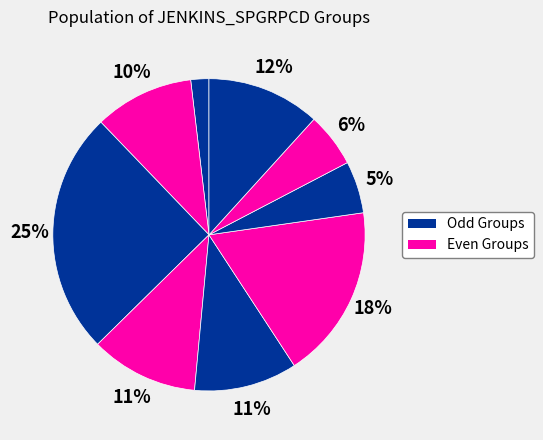

Count the number of slices in the pie.

9